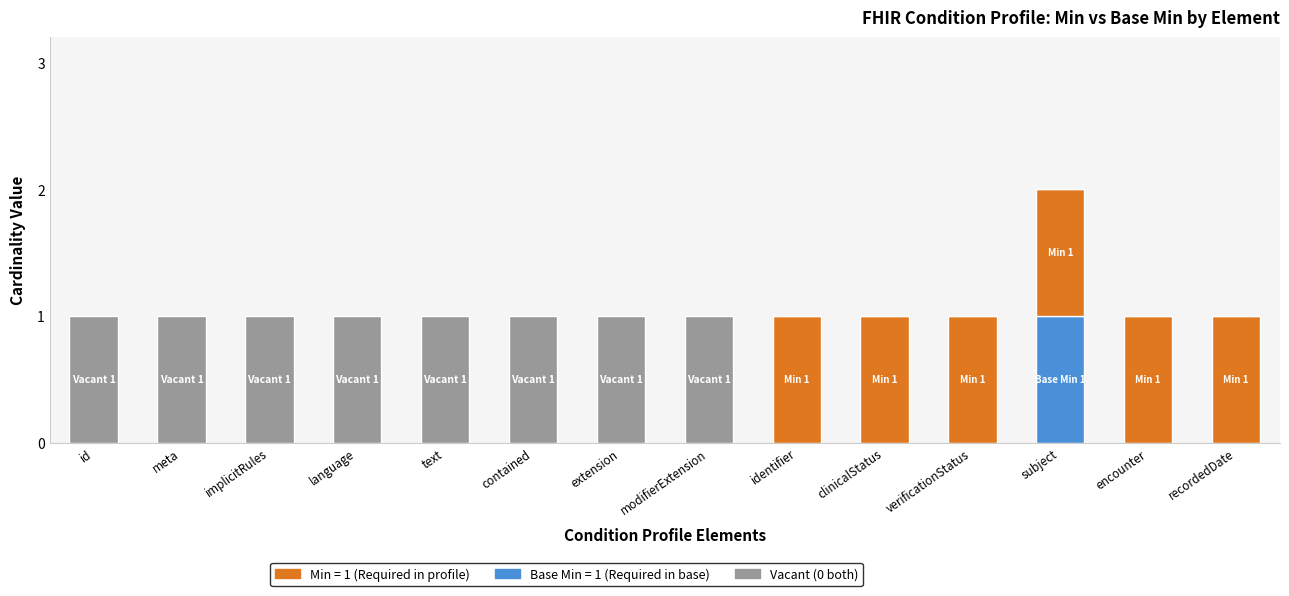

At which category is the sum across all series the highest?

subject